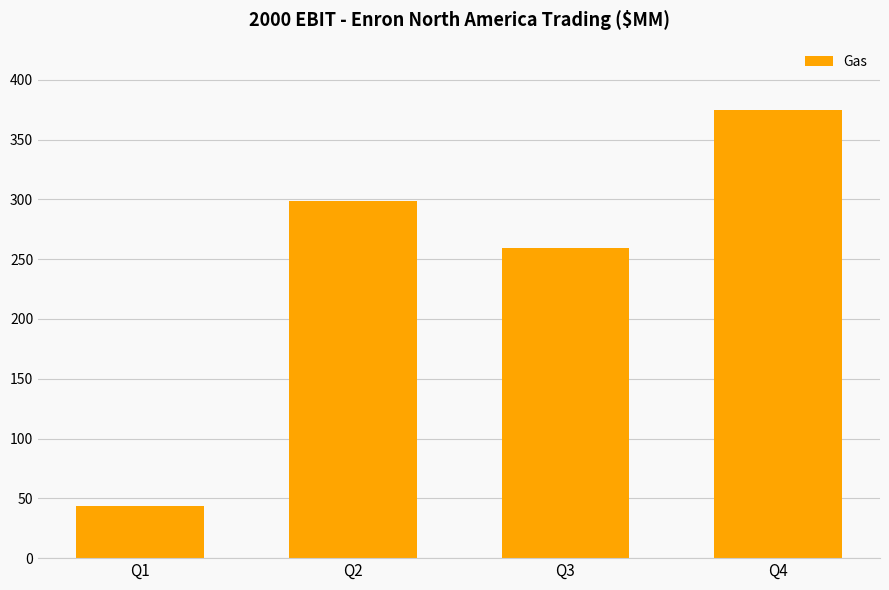

What is the change in value from Q2 to Q4?

+76.4